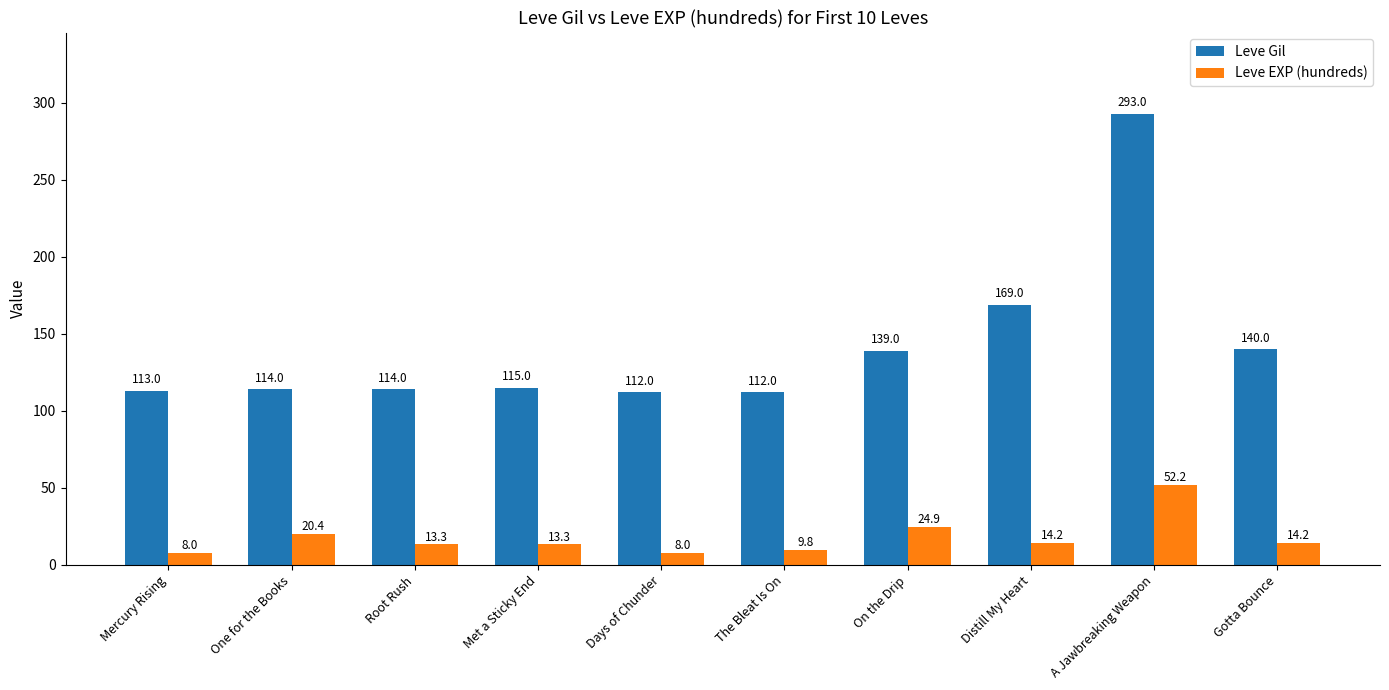

What position from the left is Met a Sticky End?

4